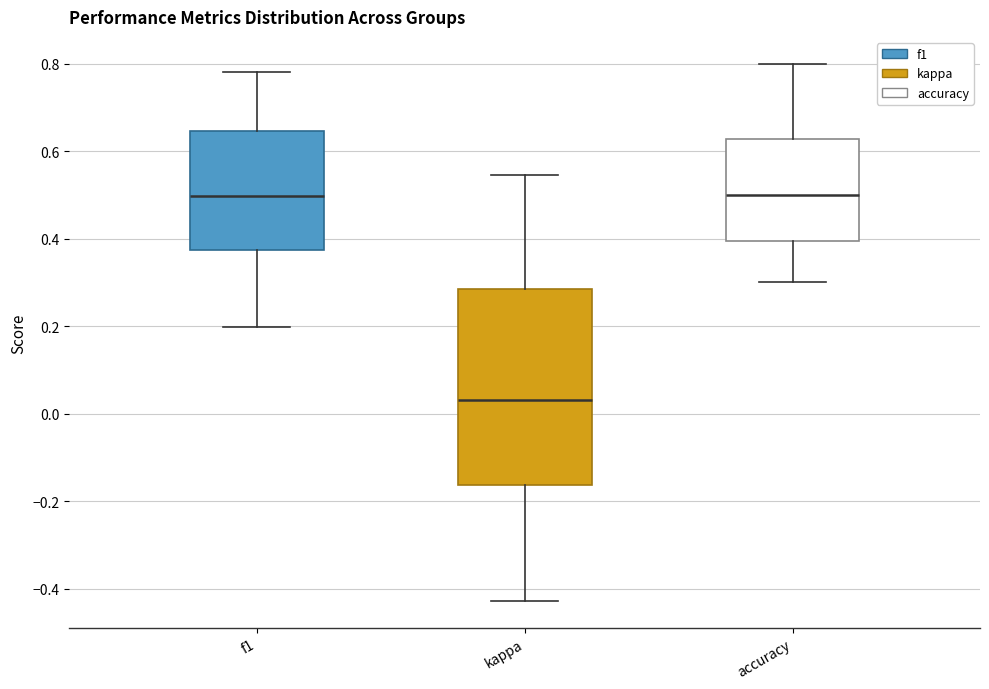

Comparing the boxes themselves (not the whiskers), which one is the tallest?

kappa